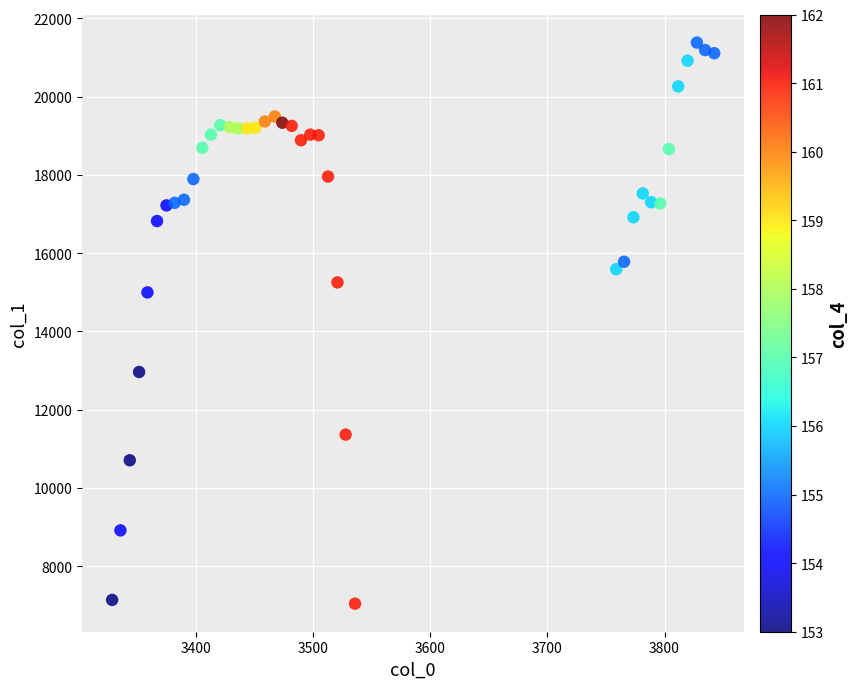

What Y value in the scatter plot is closest to 14214?

14998